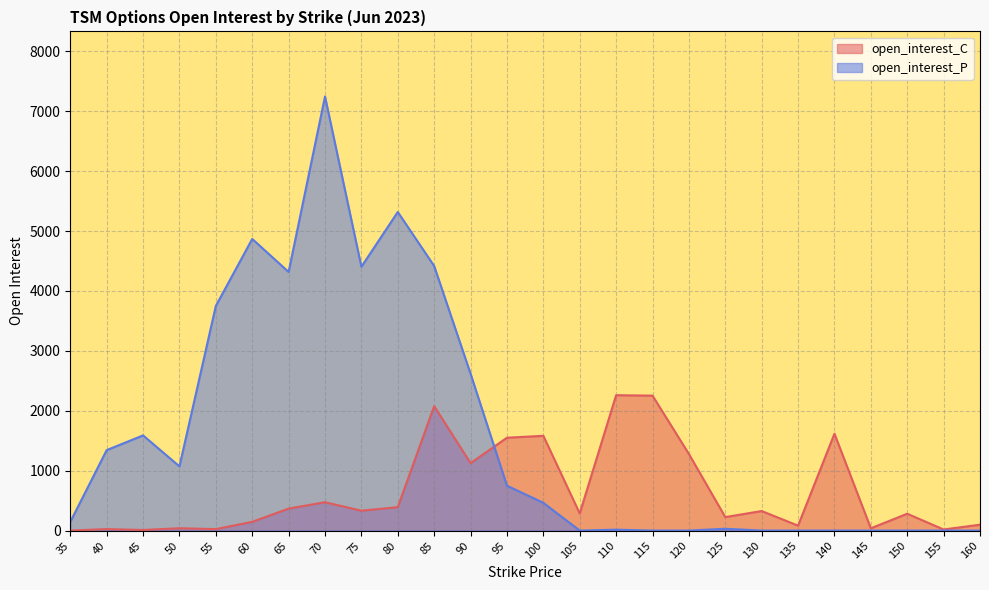

True or false: open_interest_C and open_interest_P cross at least once.

True